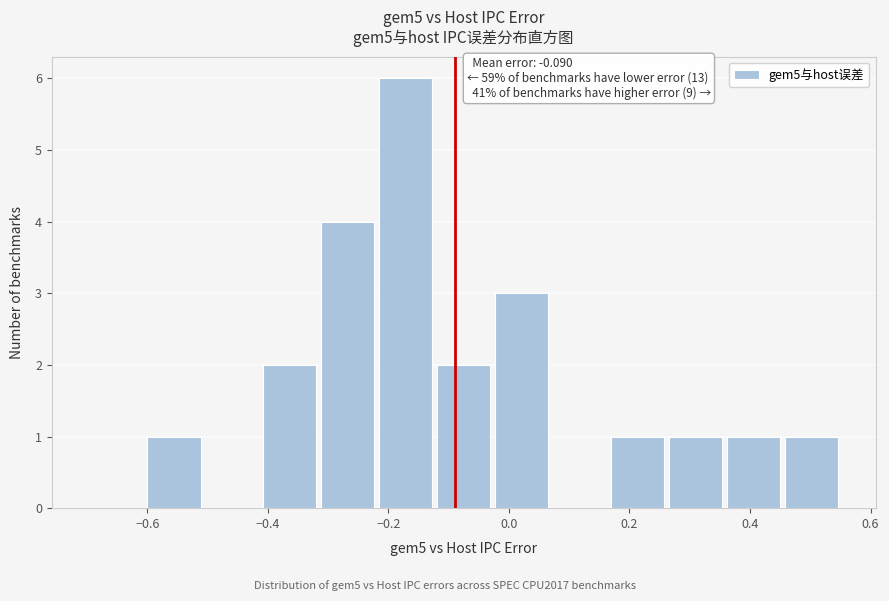

Over which range of the x-axis is the bar tallest?

-0.22 to -0.12